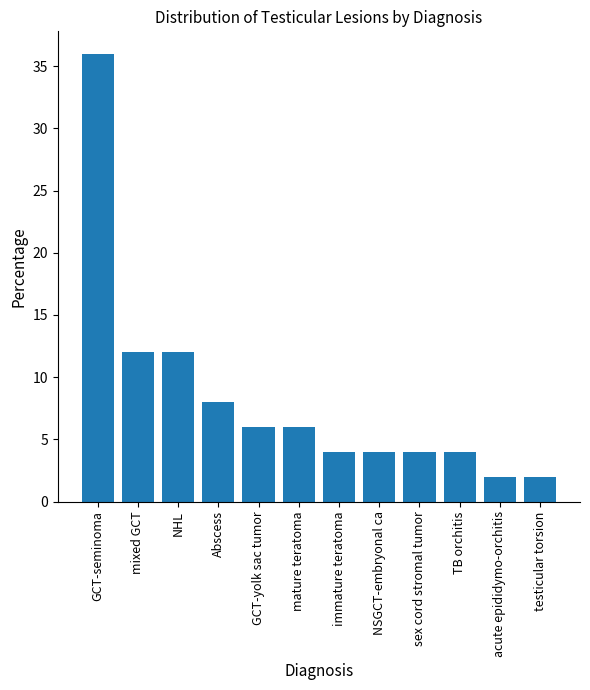

What is the sum of all values?

100